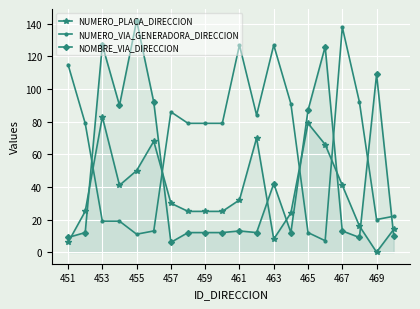

Reading right to left, transcribe all the data shown in this chart.

NUMERO_PLACA_DIRECCION: 14	0	16	41	66	79	24	8	70	32	25	25	25	30	68	50	41	83	25	6
NUMERO_VIA_GENERADORA_DIRECCION: 22	20	92	138	7	12	91	127	84	127	79	79	79	86	13	11	19	19	79	115
NOMBRE_VIA_DIRECCION: 10	109	9	13	126	87	12	42	12	13	12	12	12	6	92	142	90	127	12	9